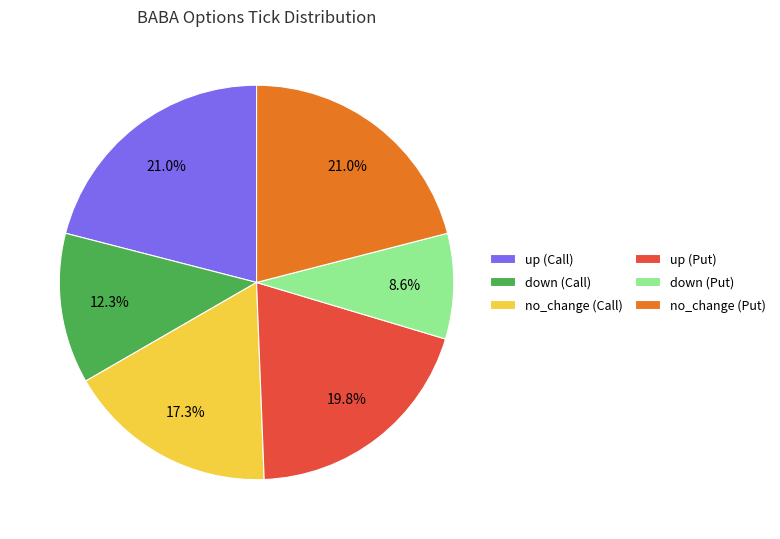

Combined, do up (Put) and no_change (Put) account for over 50%?

No